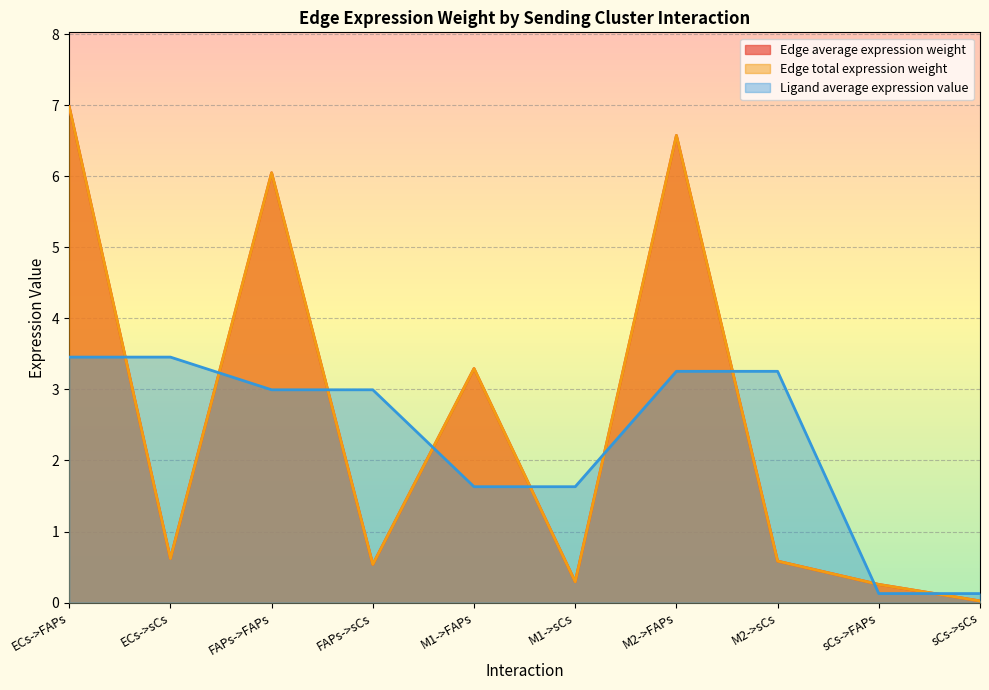

The value of Edge total expression weight at FAPs->FAPs is 9.3. True or false?

False